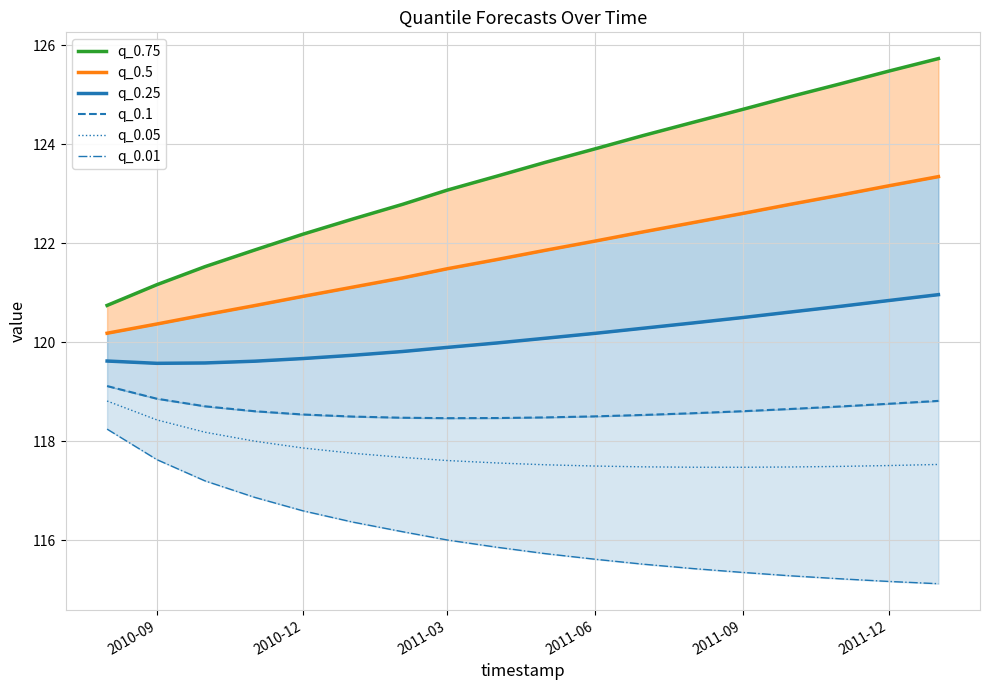

The q_0.05 series shows 118.4 at 2010-09. True or false?

True